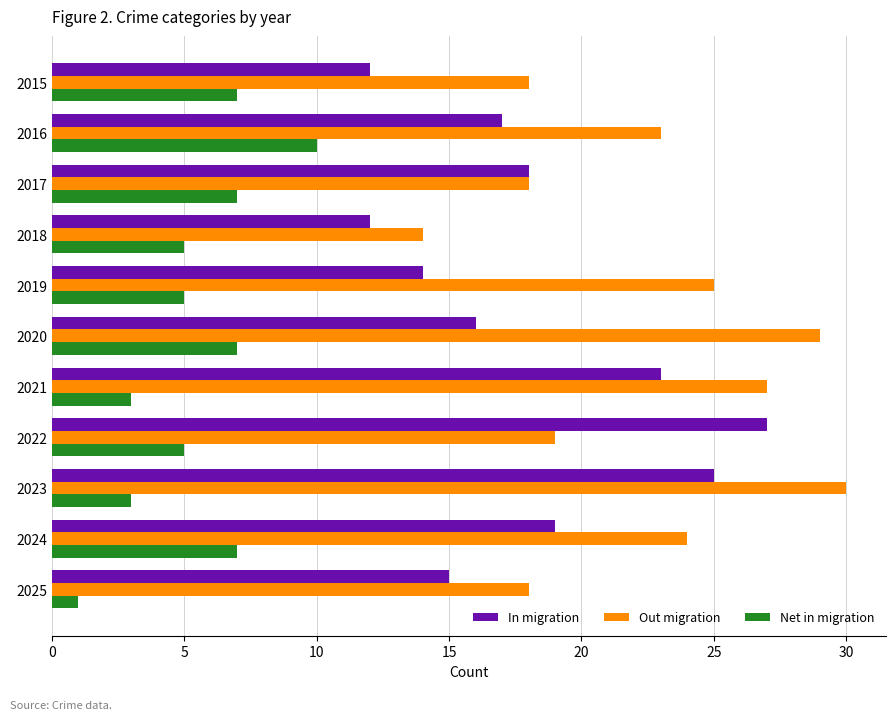

Rank the series by their maximum value, from lowest to highest.

Net in migration, In migration, Out migration